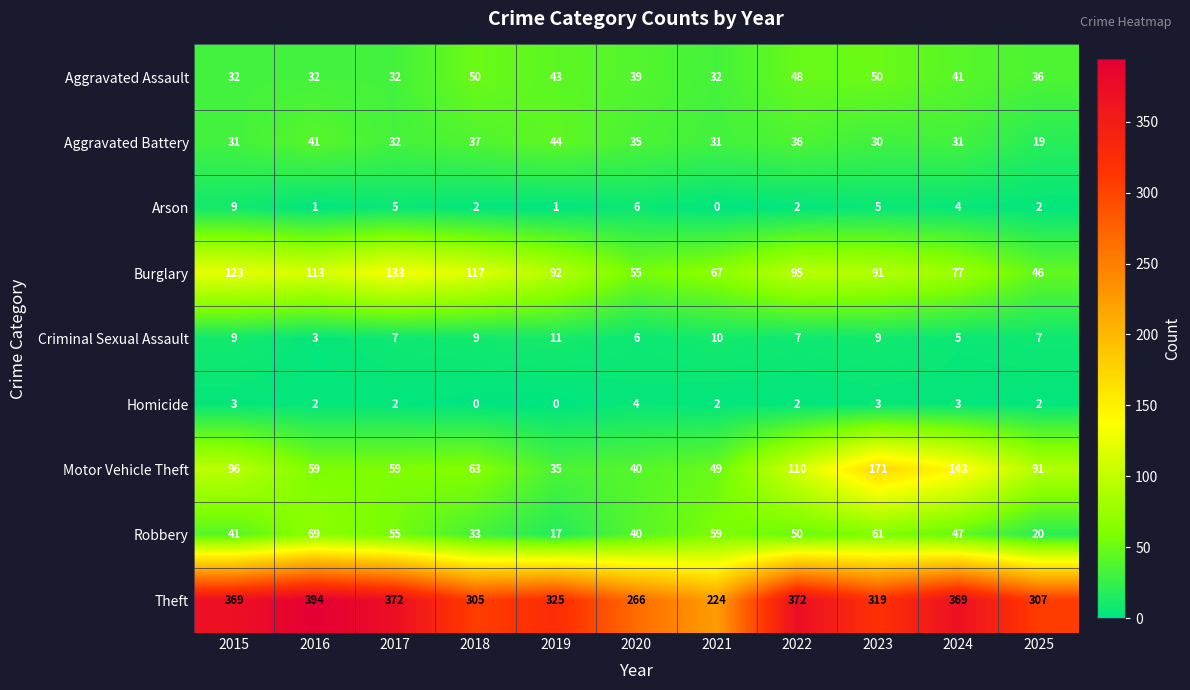

What is the approximate value of Aggravated Battery at 2023, to the nearest 5?

30